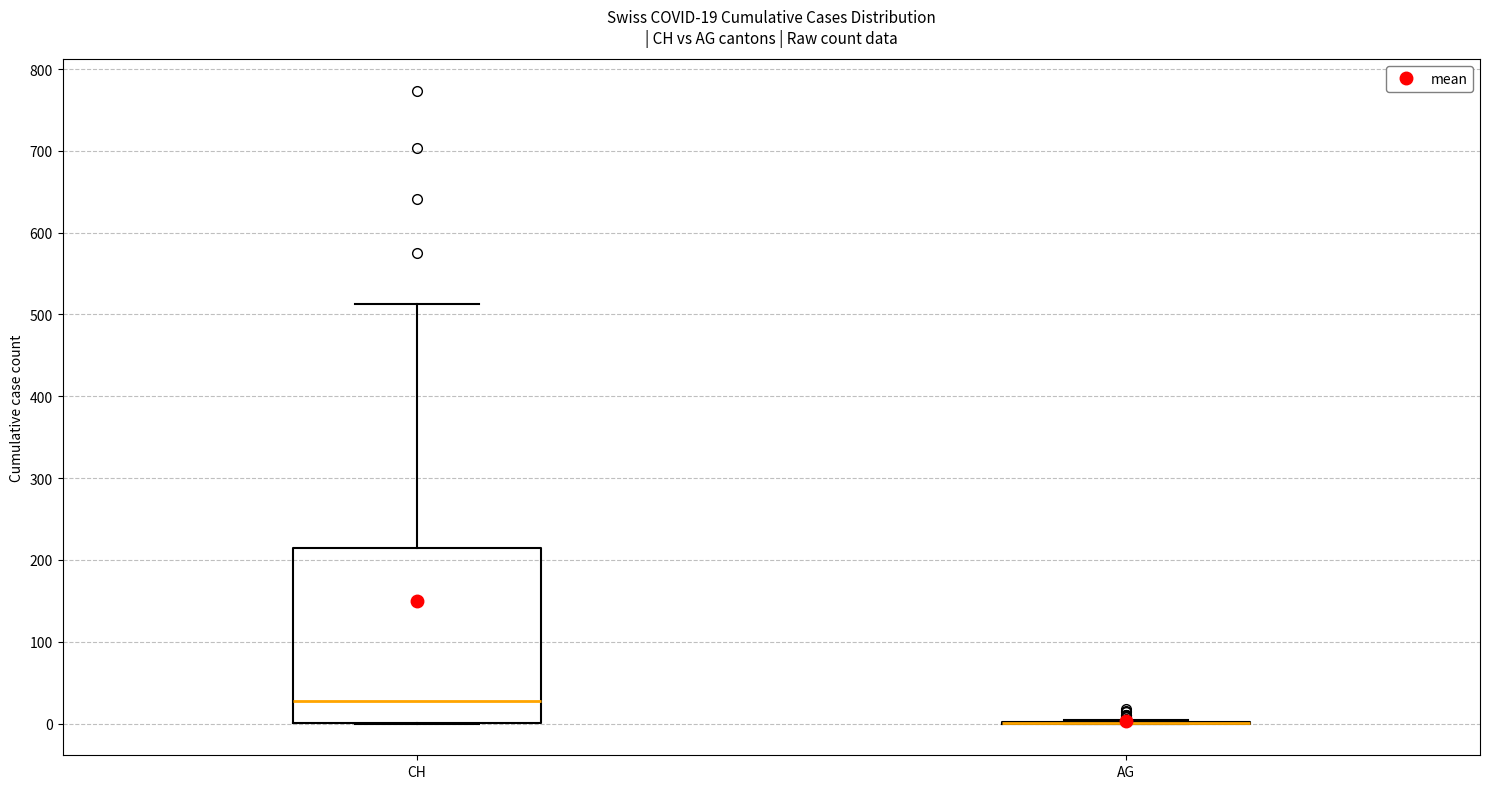

Which box is the tallest, from its lower edge to its upper edge?

CH